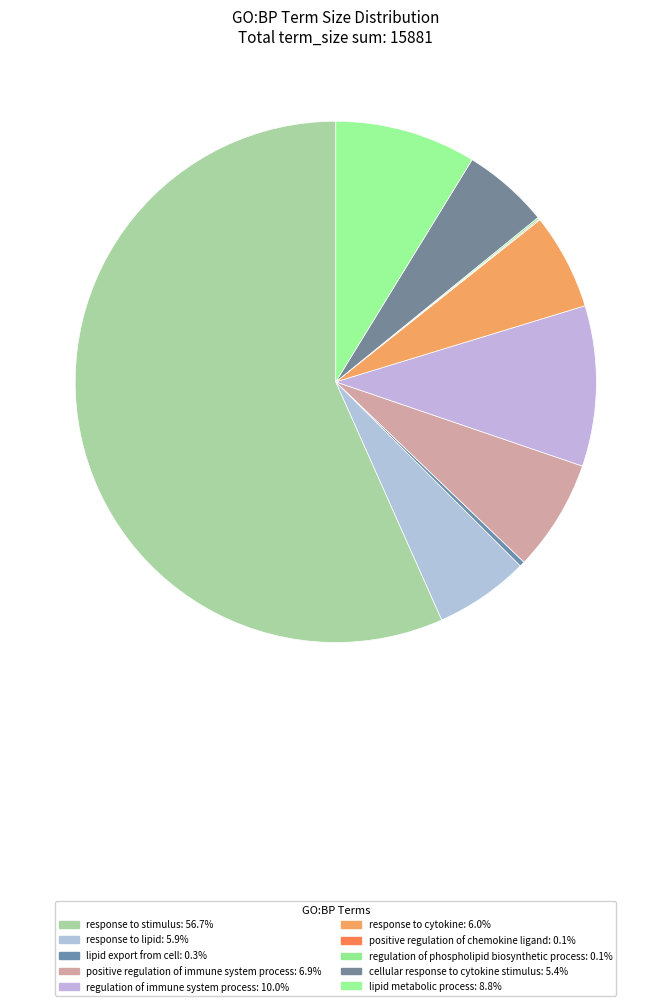

The regulation of immune system process slice represents 17% of the pie. True or false?

False